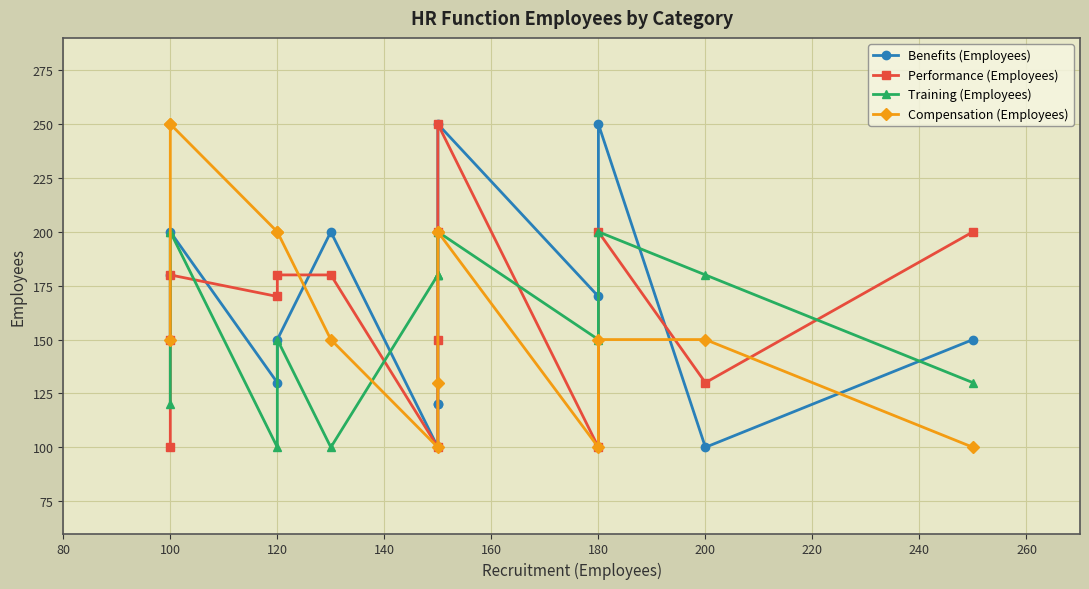

Does the chart display data point markers on the line(s)?

Yes